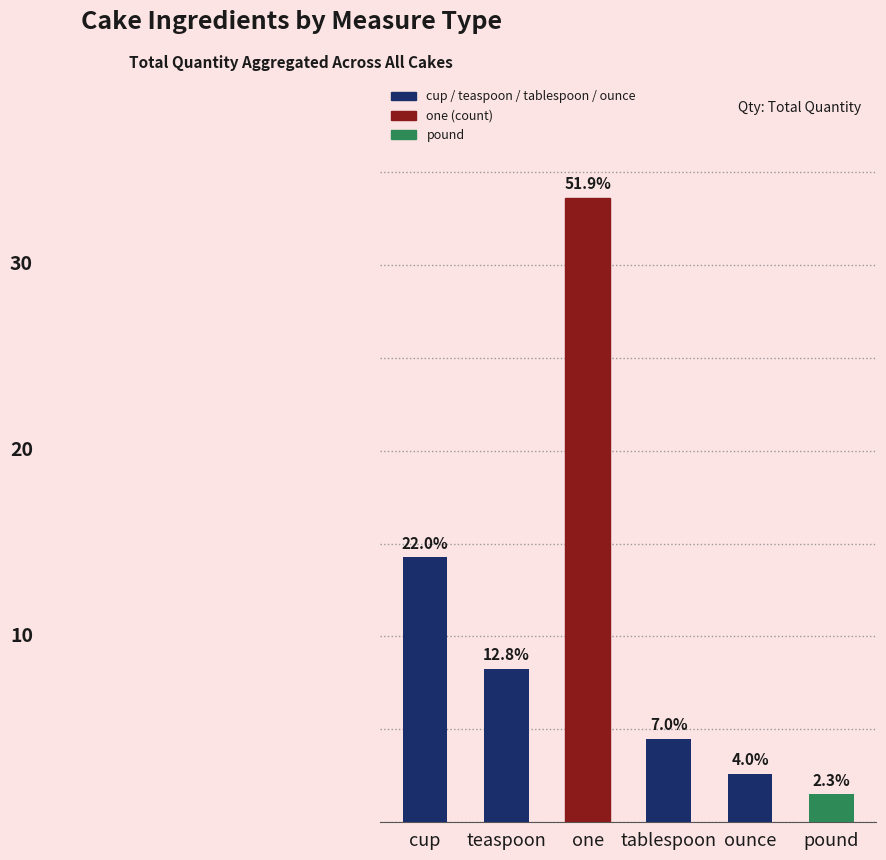

How many values are below 8?

3